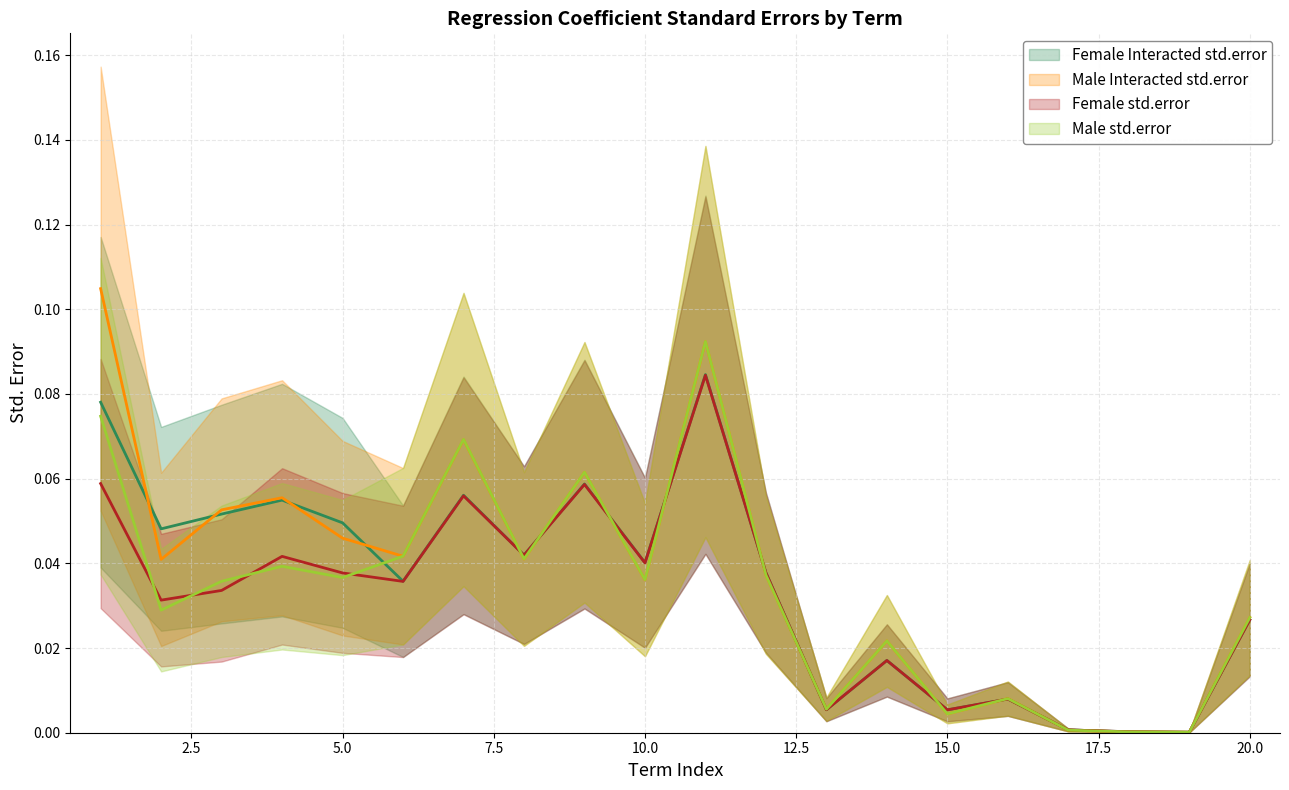

Where do Male Interacted std.error and Female std.error first cross each other?

7 and 8